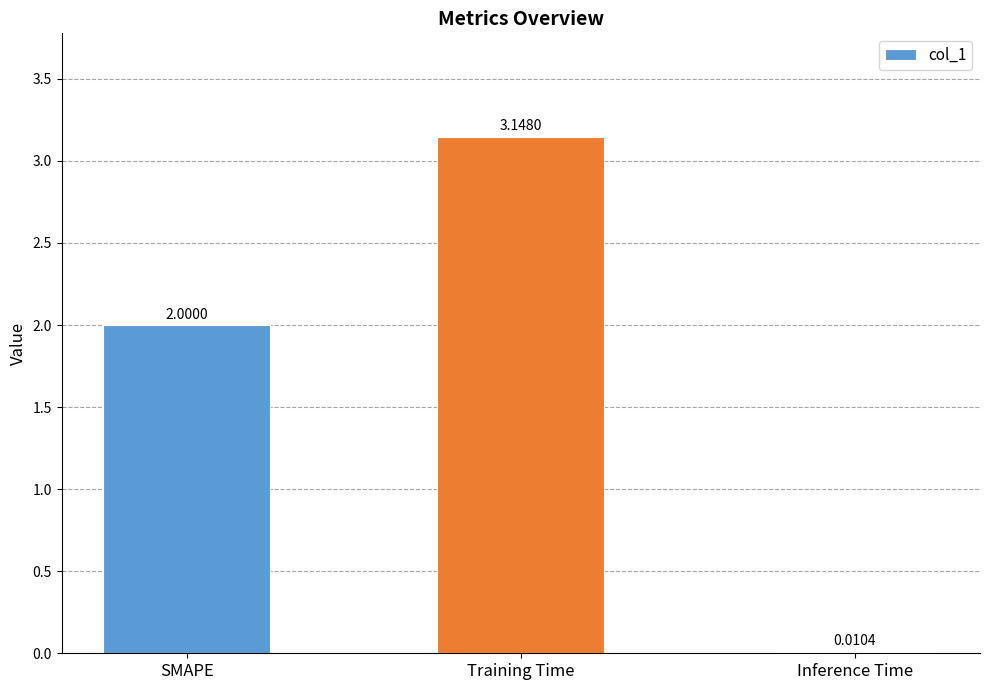

What is the change in value from Training Time to Inference Time?

-3.1